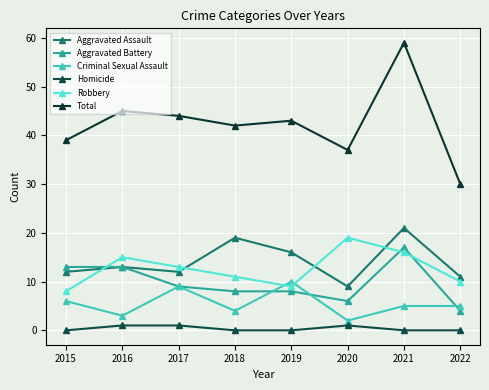

What is the difference between the maximum and minimum values in the Robbery series?

11